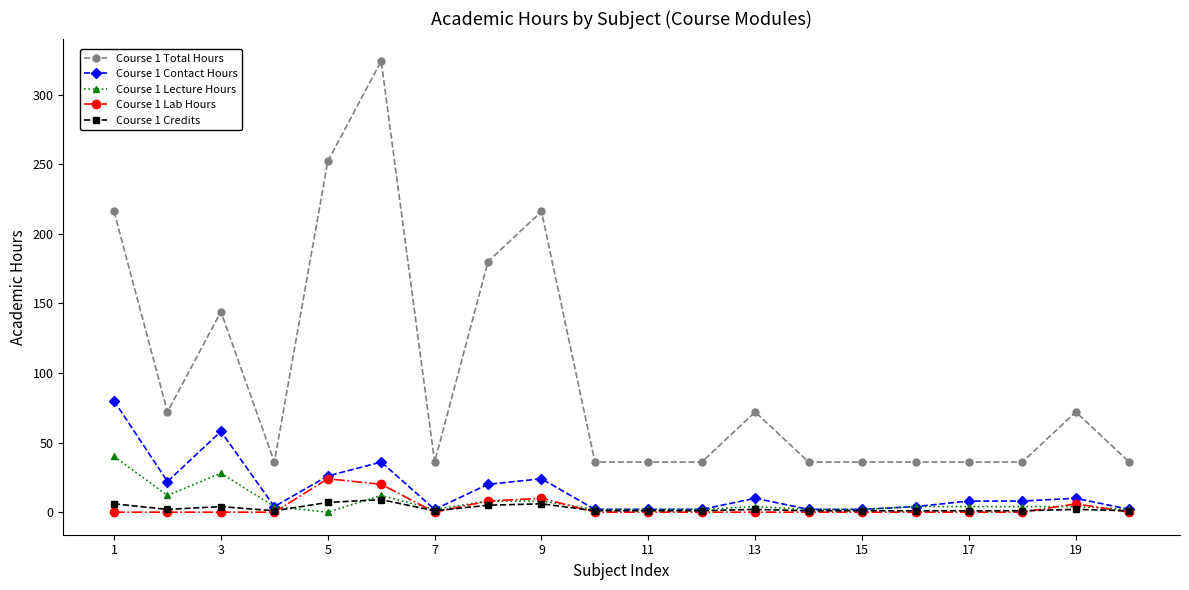

Rank the series by their maximum value, from lowest to highest.

Course 1 Credits, Course 1 Lab Hours, Course 1 Lecture Hours, Course 1 Contact Hours, Course 1 Total Hours